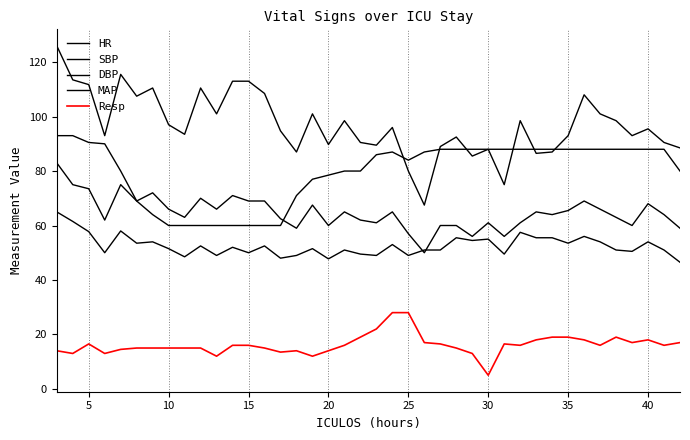

How many lines are shown in the chart?

5